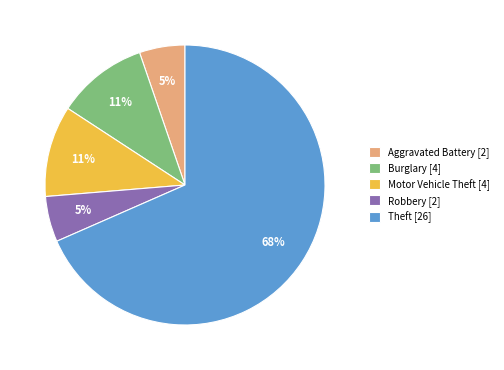

Count the number of slices in the pie.

5